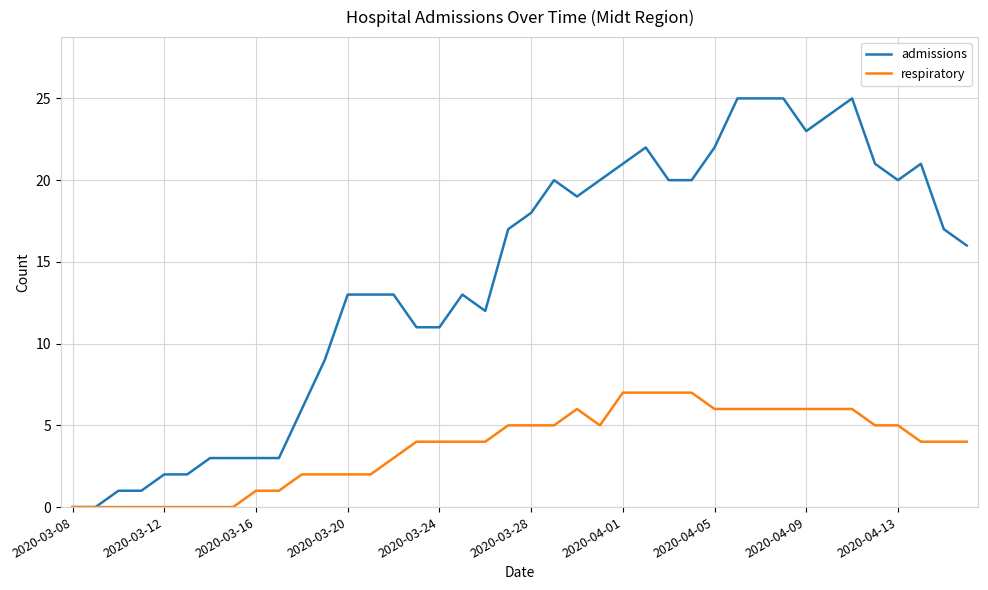

List the series in order of their overall mean, lowest first.

respiratory, admissions